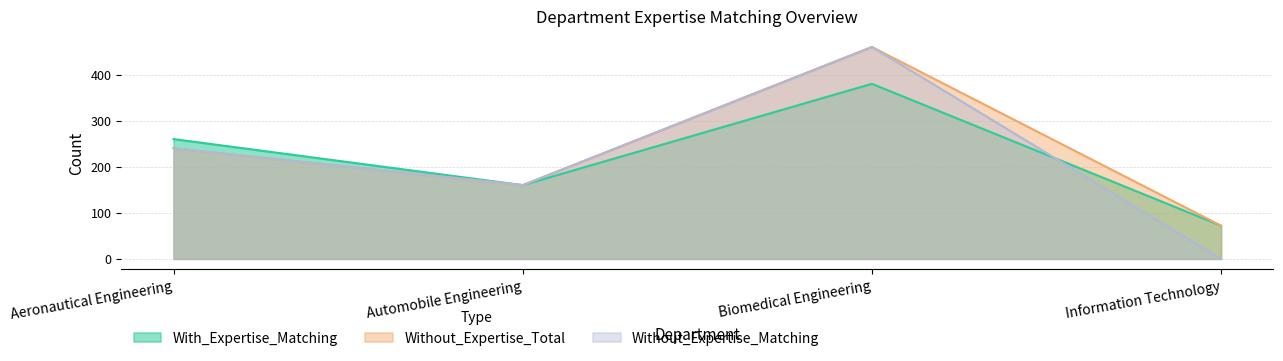

The value of With_Expertise_Matching at Information Technology is 72. True or false?

True